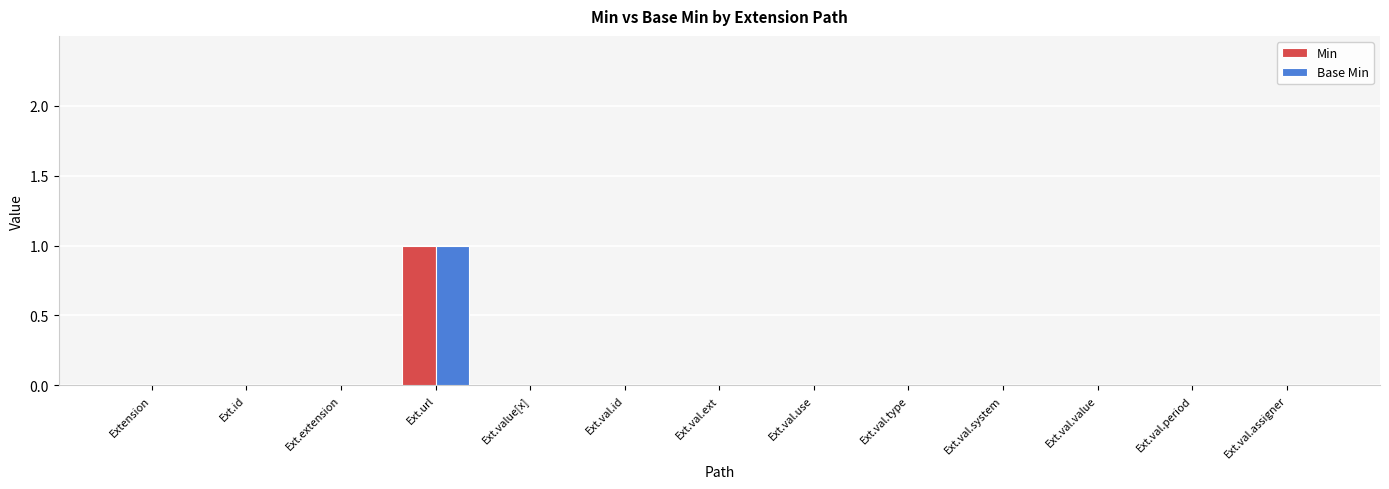

At which category is the sum across all series the highest?

Ext.url